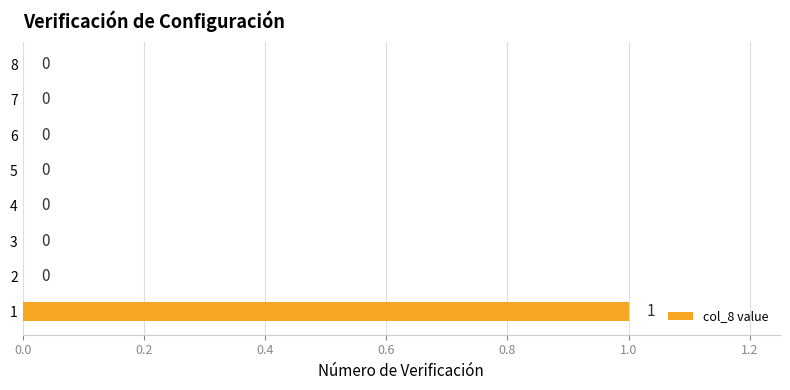

How many categories are shown in the chart?

8